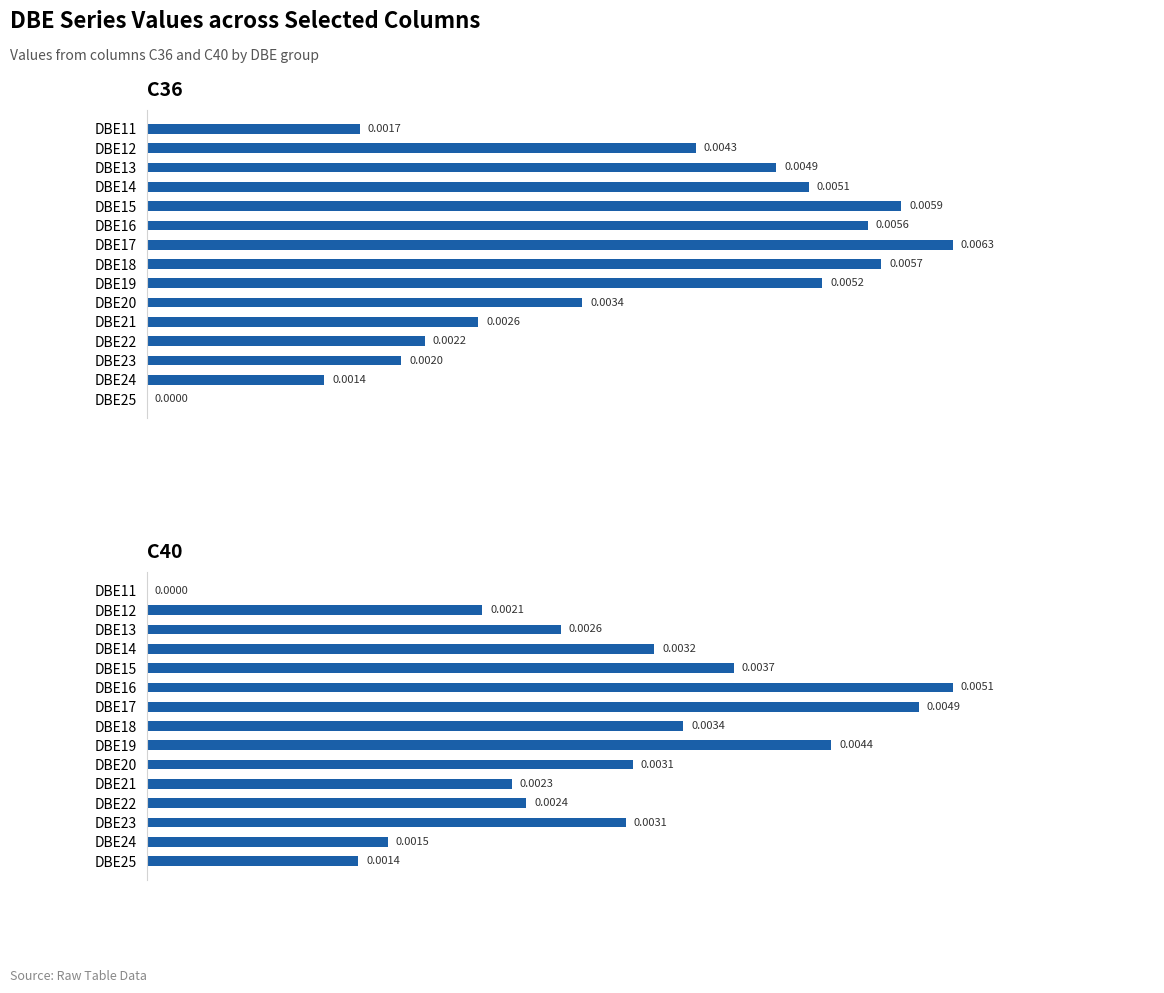

Which series has the widest spread of values?

C36